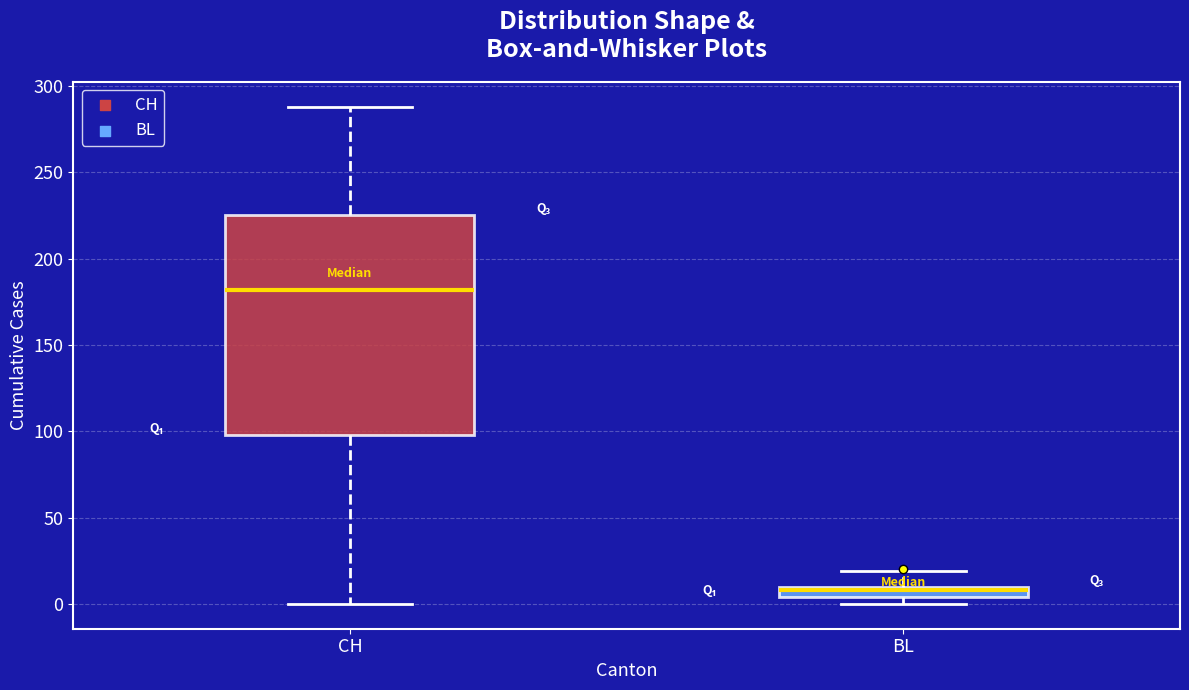

Where does the median line of the box for CH sit on the y-axis? The values are not printed on the chart, so give them approximately, as read against the axis.

180